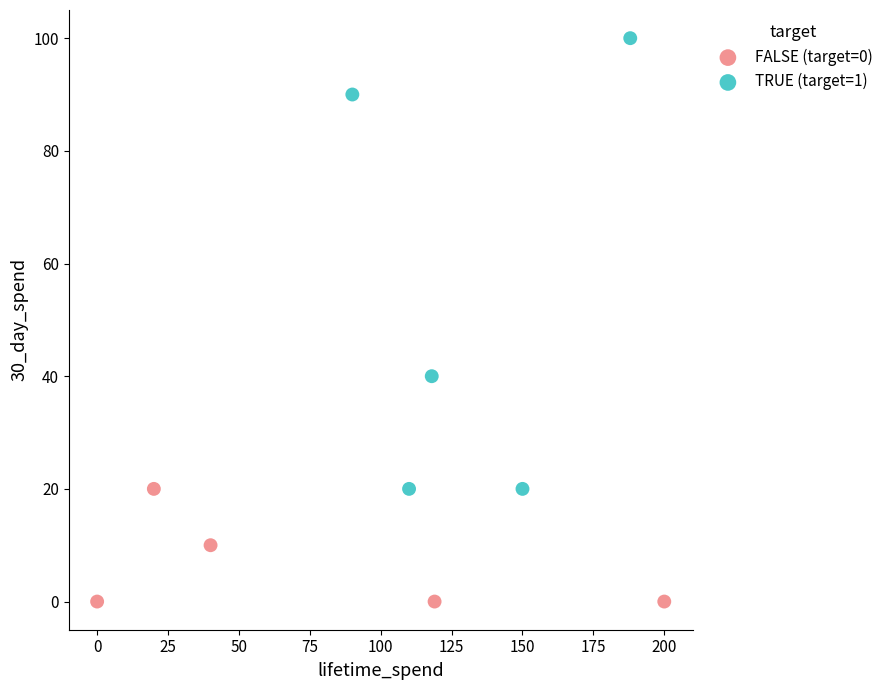

Which series contains the lowest Y value?

FALSE (target=0)